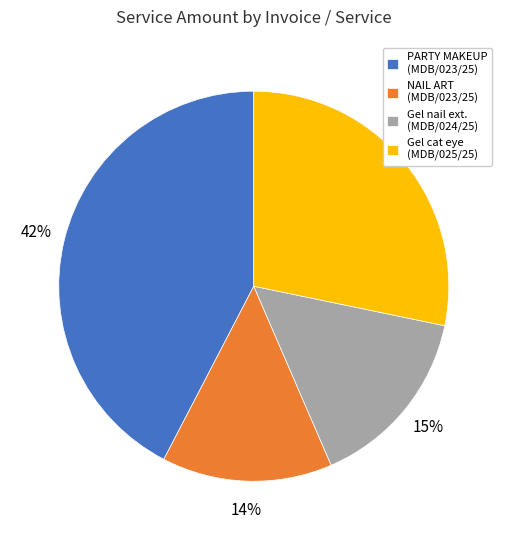

Between Gel cat eye (MDB/025/25) and PARTY MAKEUP (MDB/023/25), which is larger?

PARTY MAKEUP (MDB/023/25)